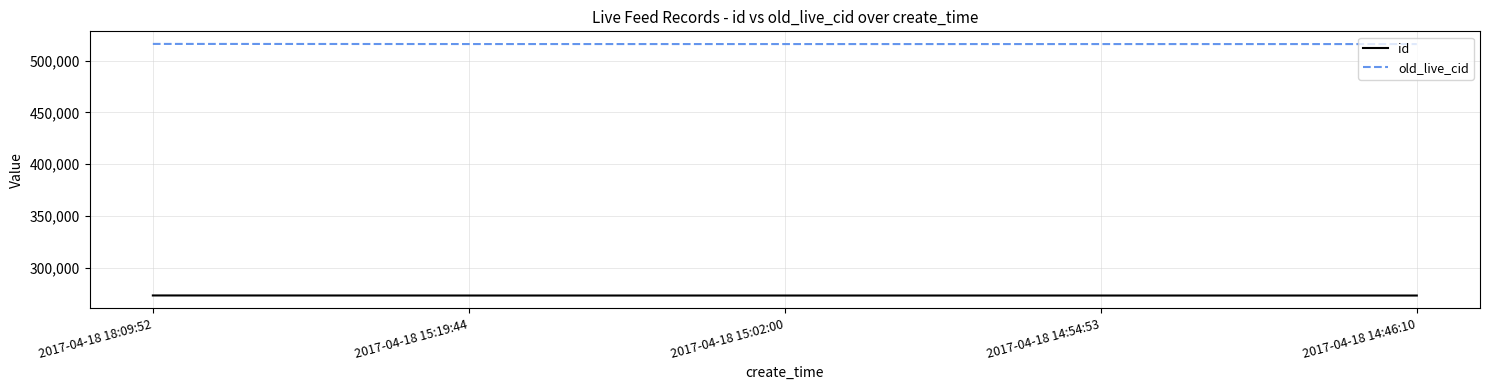

What position from the right is 2017-04-18 18:09:52?

5